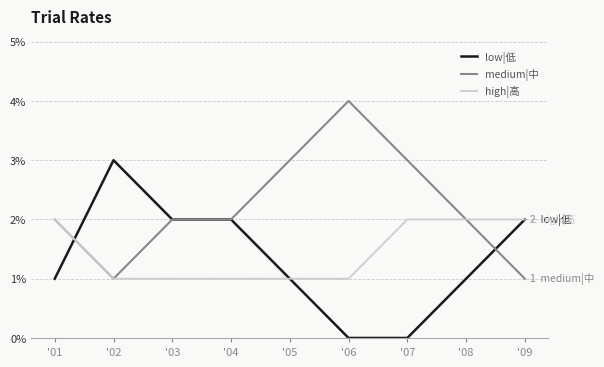

Is it true that low|低 equals 0 at '06?

True